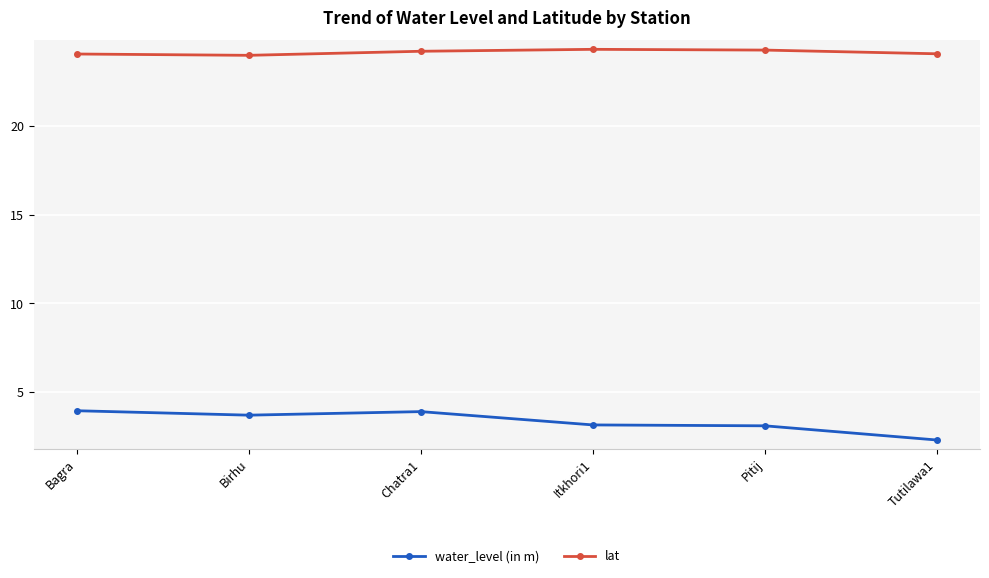

List the series in order of their overall mean, highest first.

lat, water_level (in m)